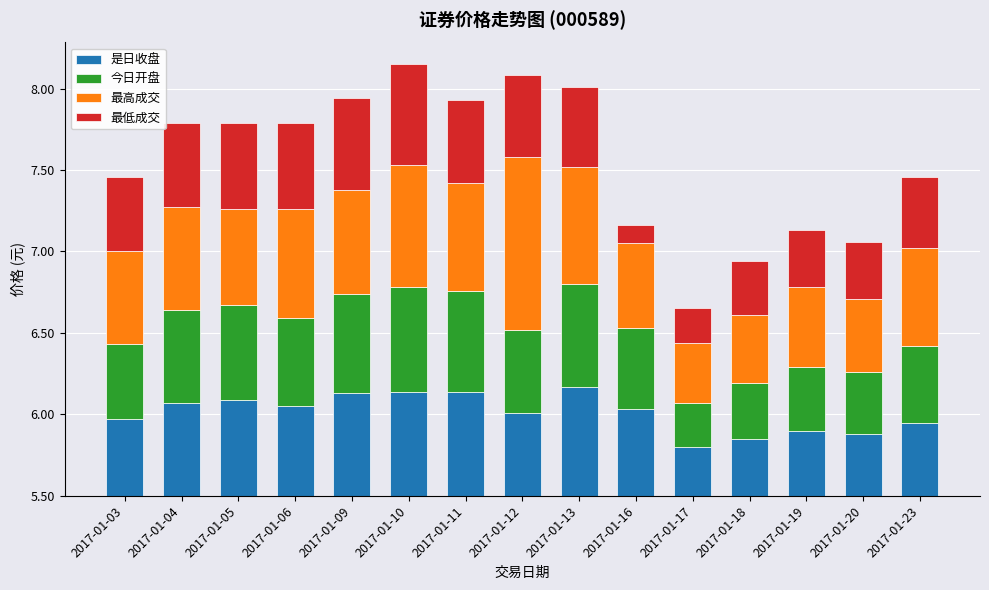

Are the bars horizontal?

No